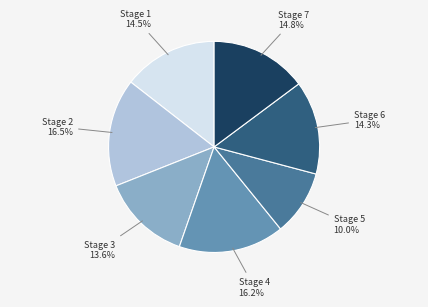

How many slices are in this pie chart?

7